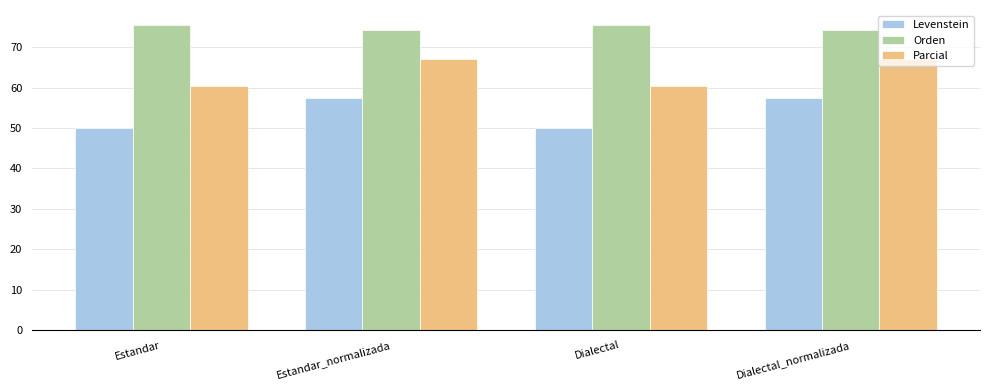

Which series has the widest spread of values?

Levenstein